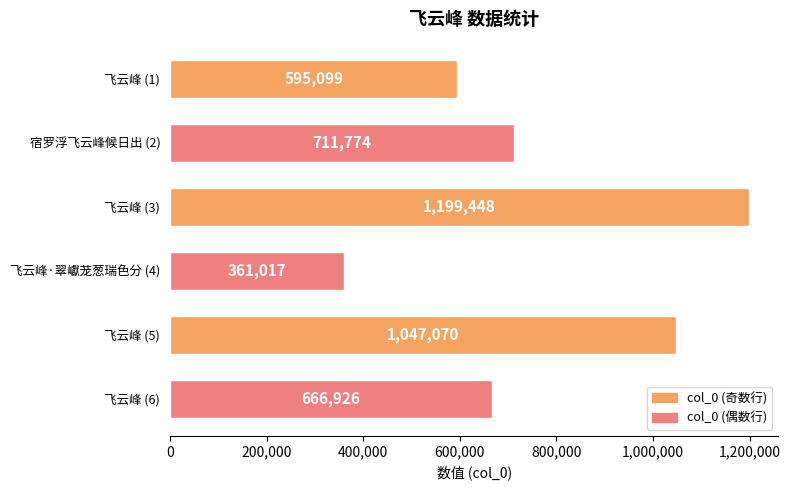

Where is the data nearest to the value 780232?

宿罗浮飞云峰候日出 (2)